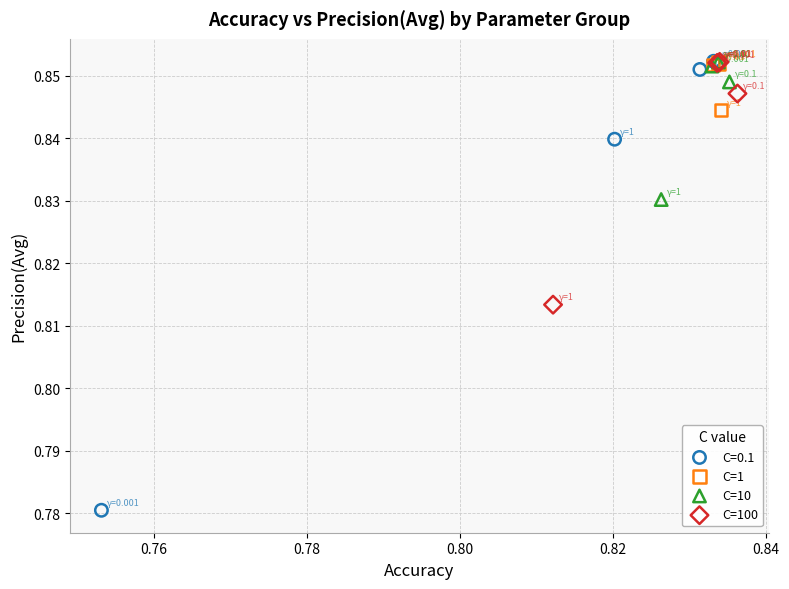

Which series has the widest spread of Y values?

C=0.1